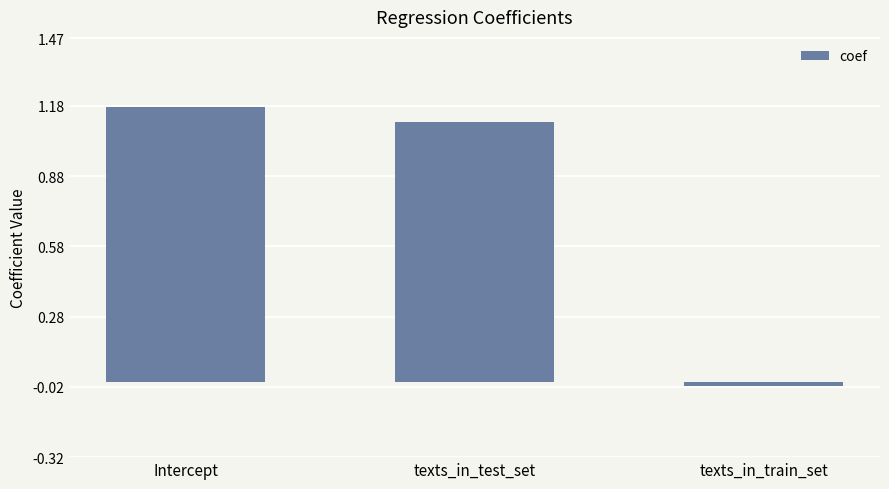

What is the average value?

0.8